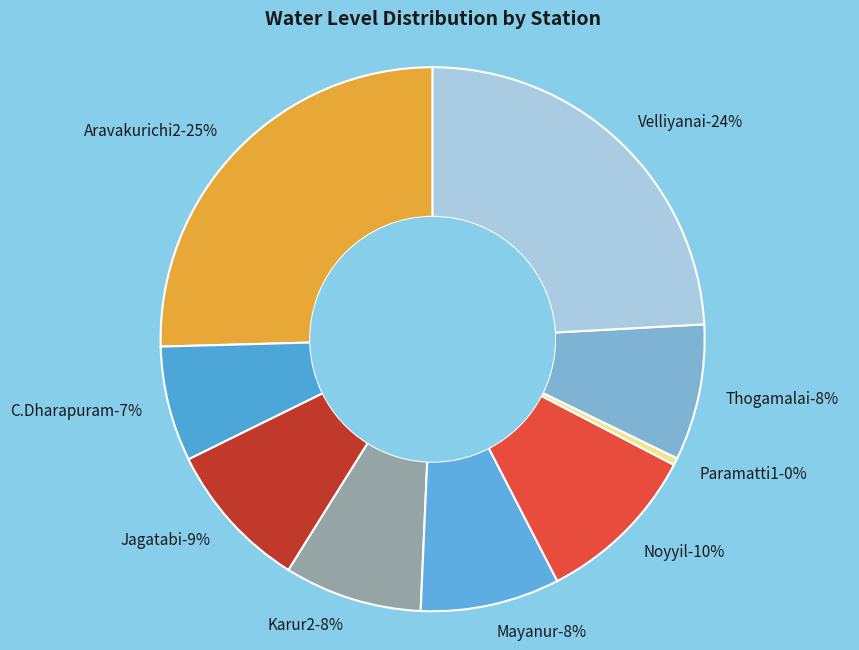

To the nearest percent, what portion does Karur2 represent?

8%